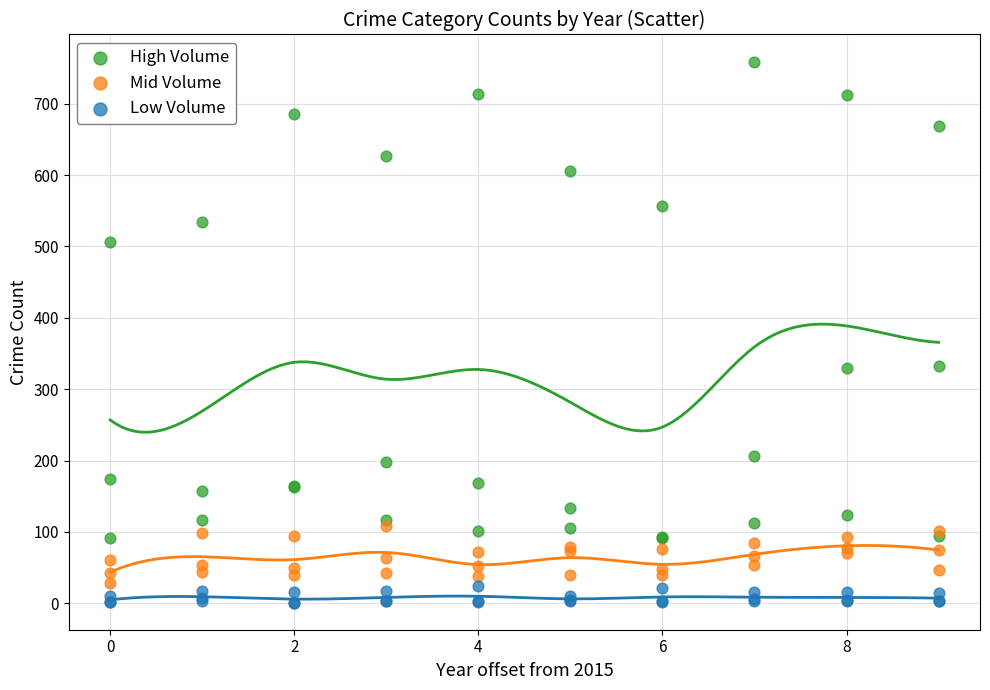

Which series has the widest spread of Y values?

High Volume